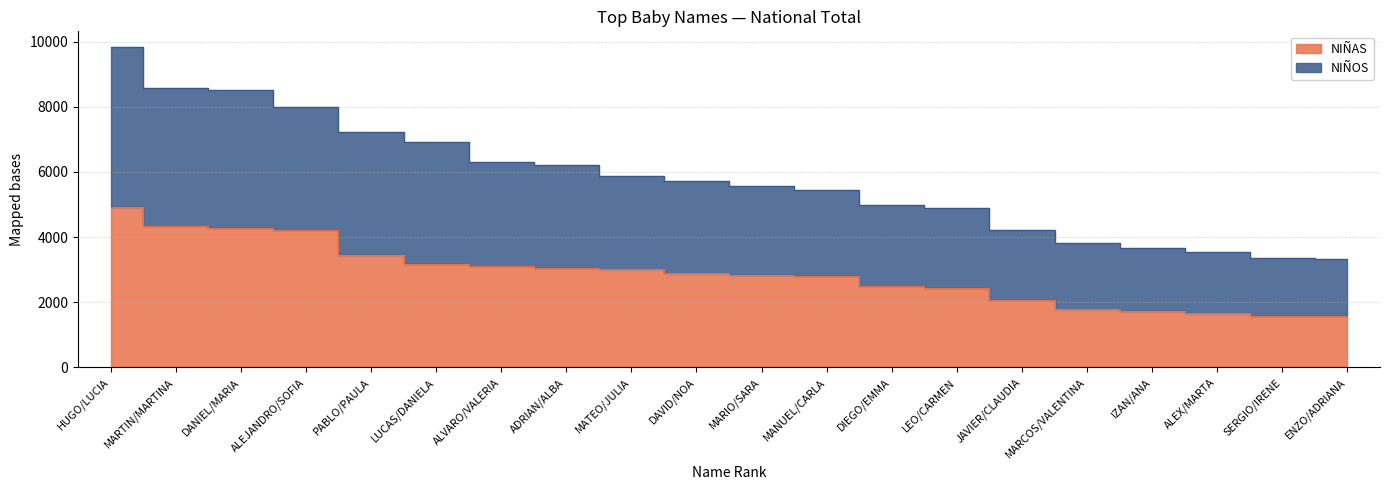

Is the value of NIÑOS at MARCOS/VALENTINA greater than the value of NIÑAS at MATEO/JULIA?

Yes